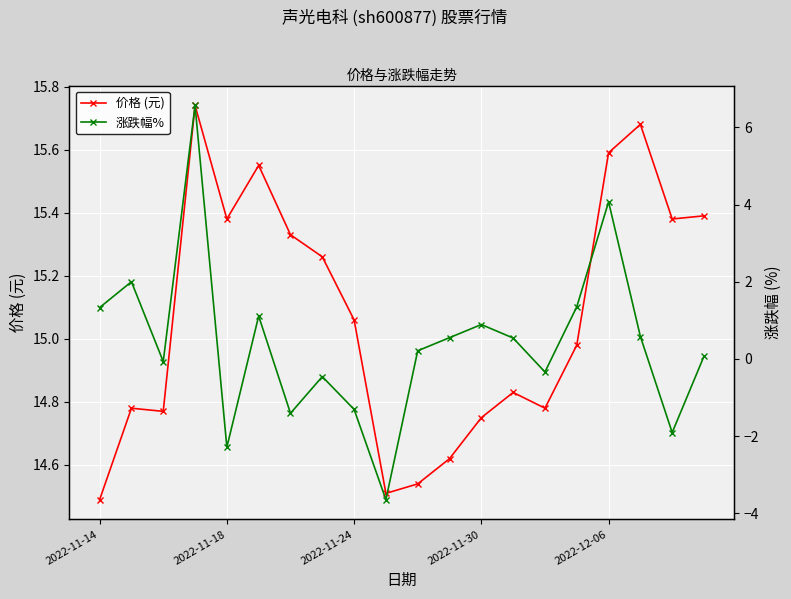

In 涨跌幅%, how many points are lower than both neighbors (excluding endpoints)?

6